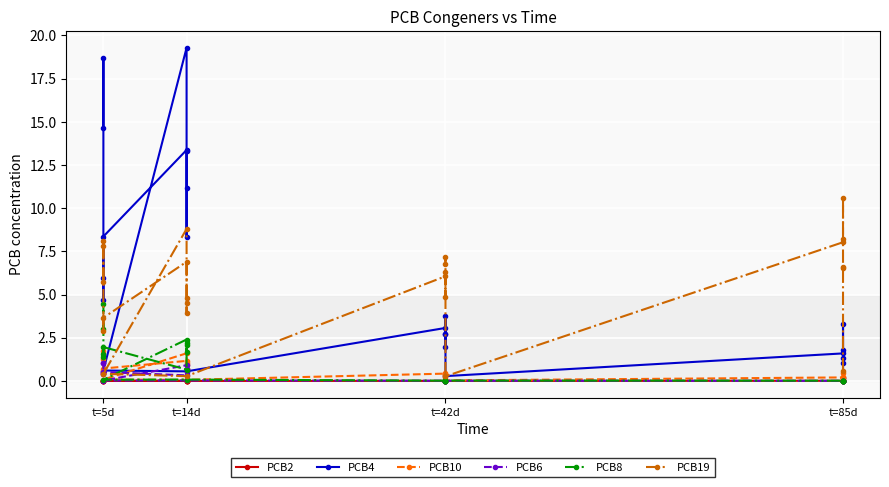

What is the total value across all series at t=5d?

25.7